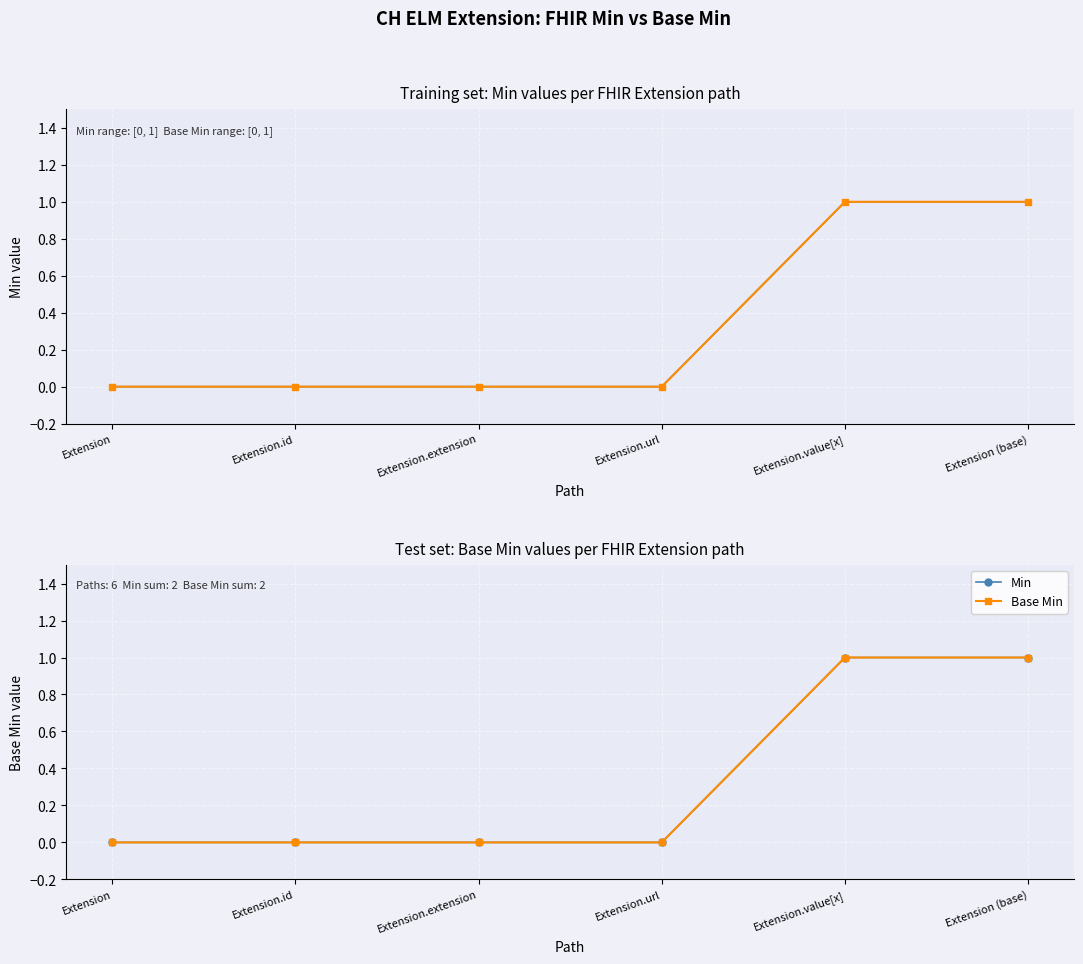

How many data points in Min are above 0?

2